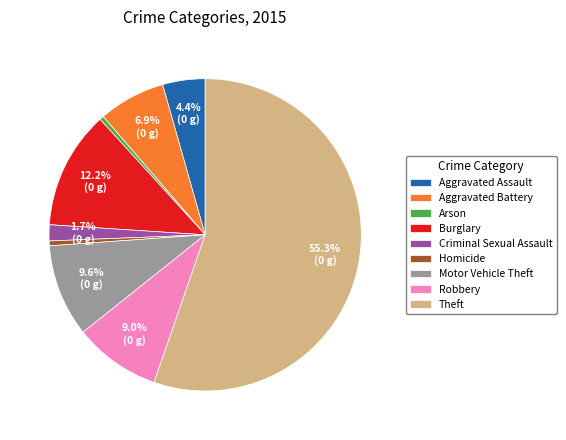

Is it true that Theft is 67% of the pie?

False